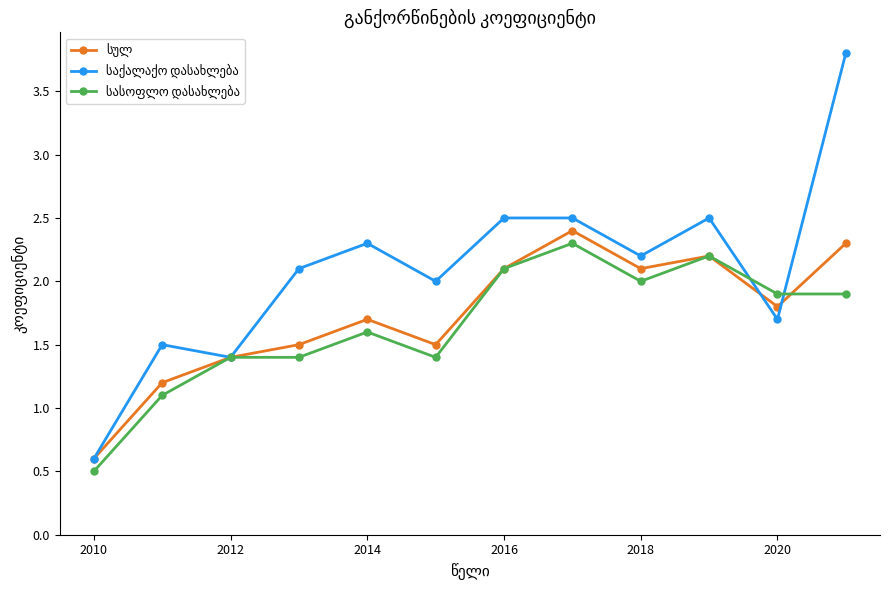

What is the smallest value displayed?

0.5